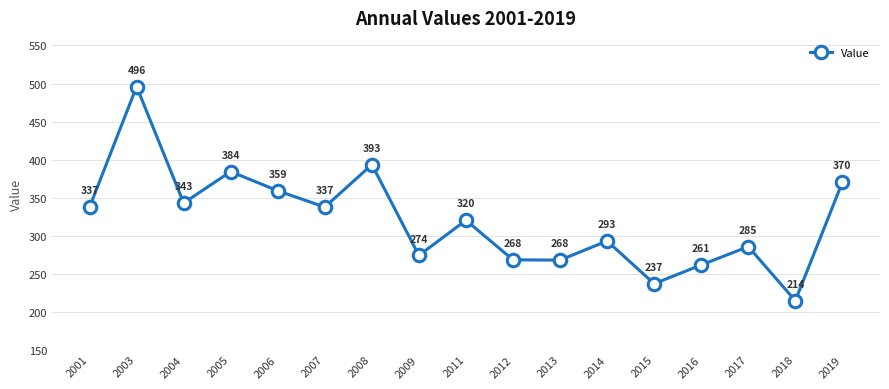

The chart shows a value of 358.9 at 2006. True or false?

True